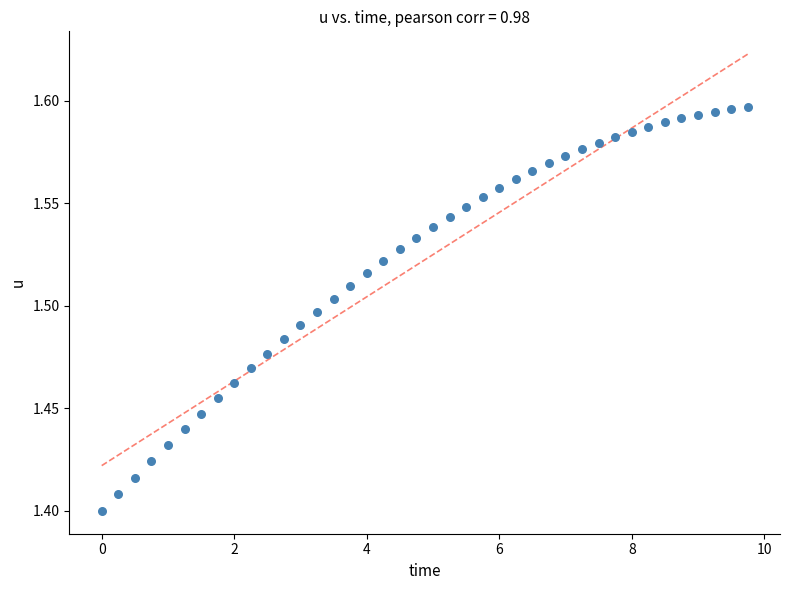

What is the range of X values (max minus min)?

9.8